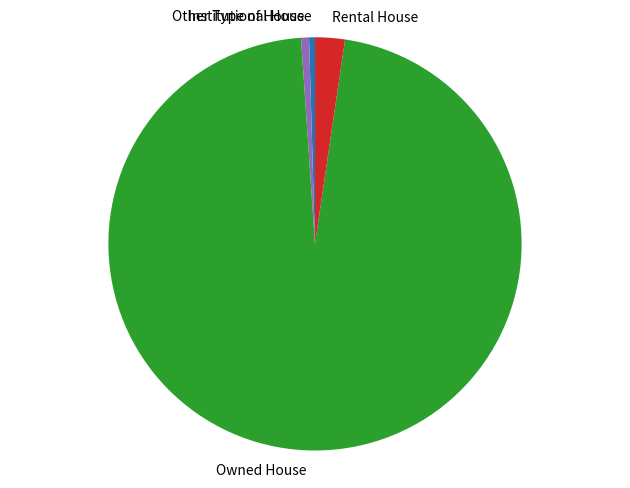

Which category has the biggest portion of the pie?

Owned House